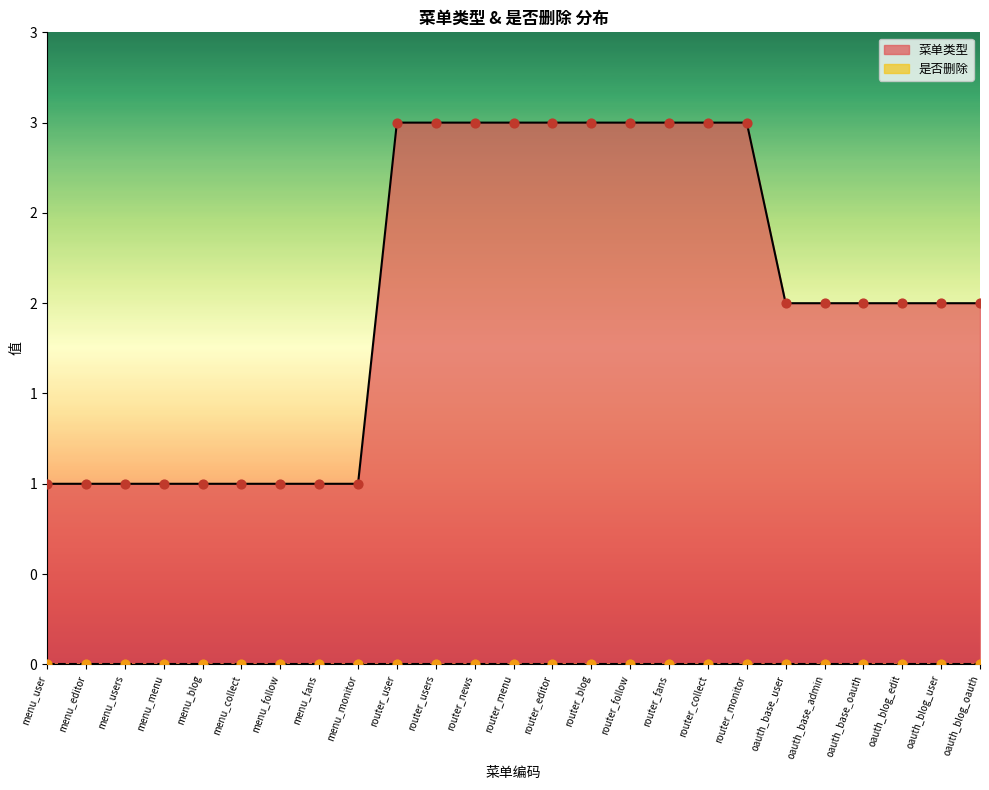

What is the change in value from menu_collect to router_collect?

+2